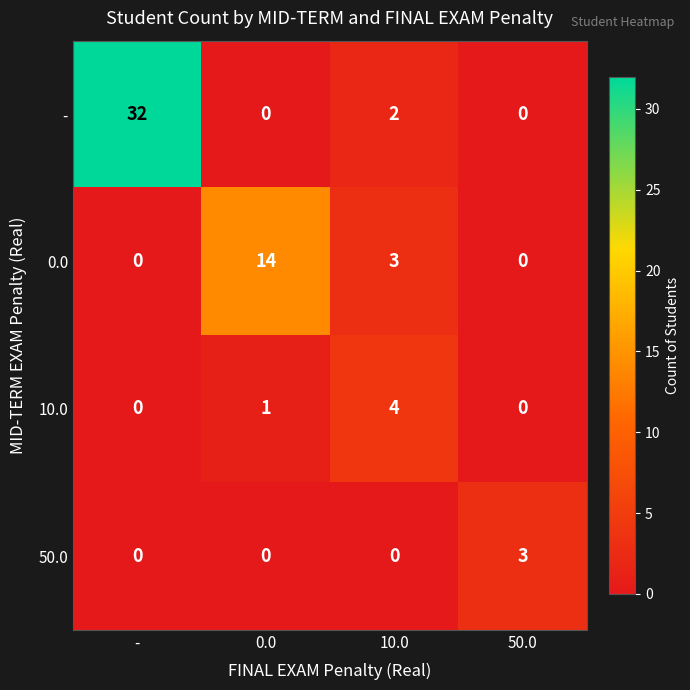

How many categories are shown in the chart?

4